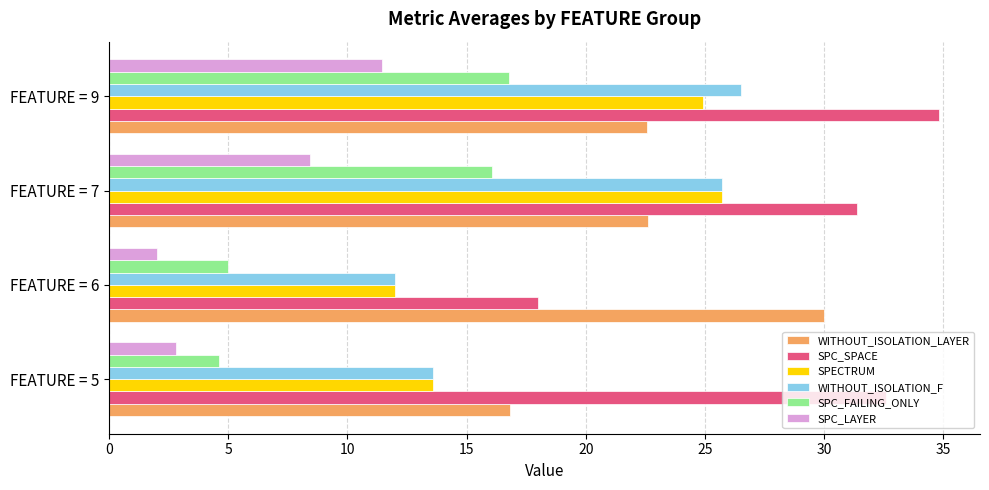

Is it true that SPC_LAYER equals 11.0 at FEATURE = 7?

False